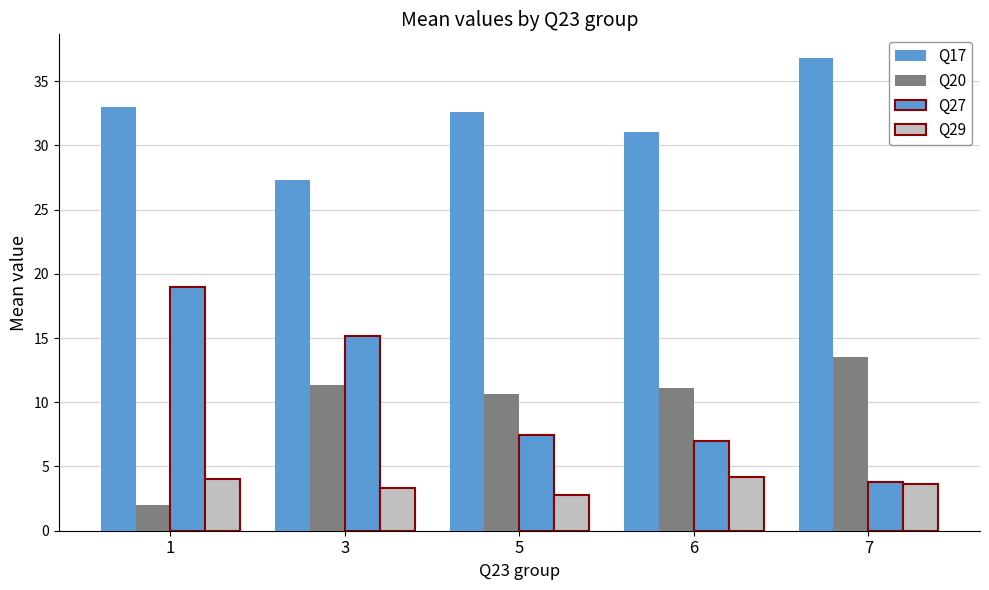

How many data points in Q20 are less than 11?

2